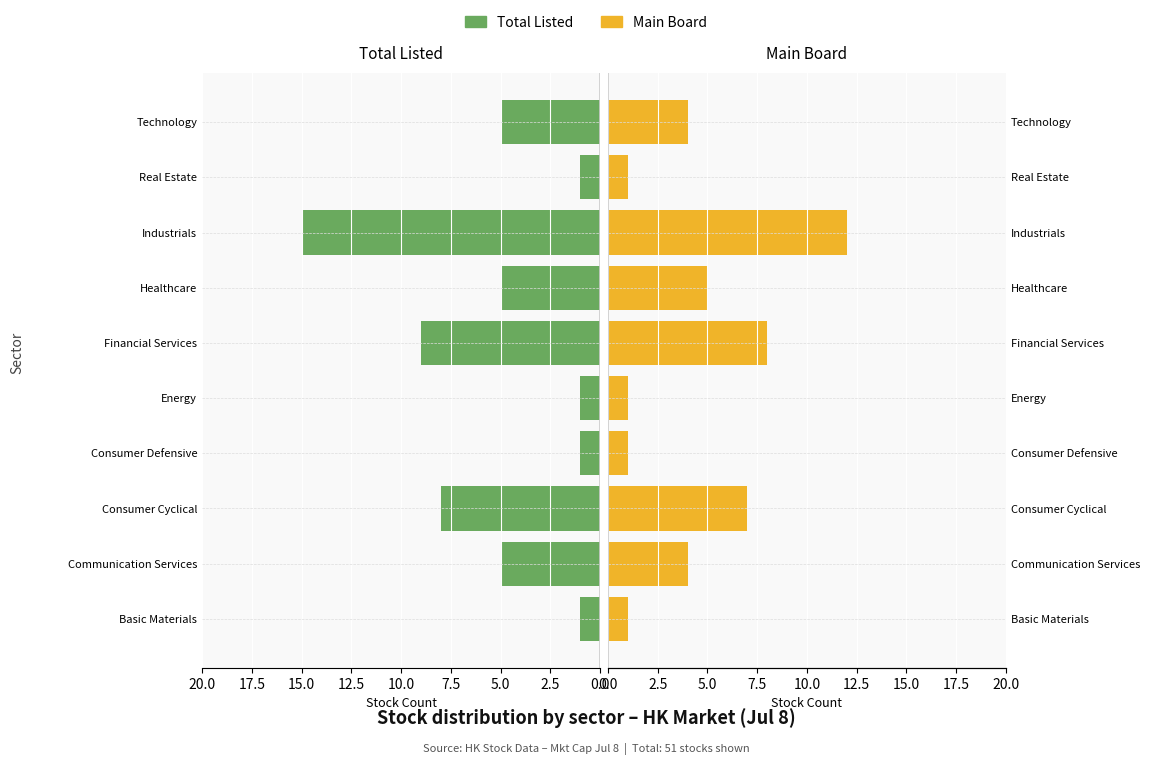

Which series has the largest range (max minus min)?

Total Listed